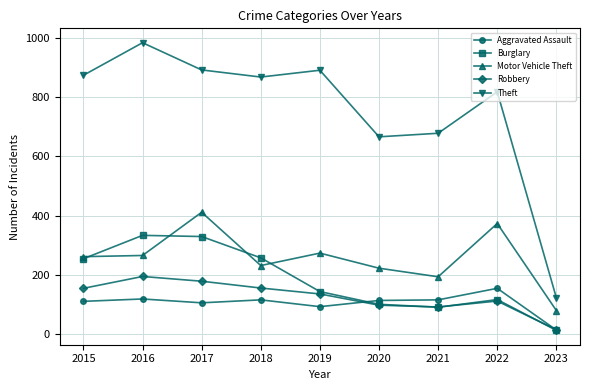

The value of Aggravated Assault at 2016 is 118. True or false?

True